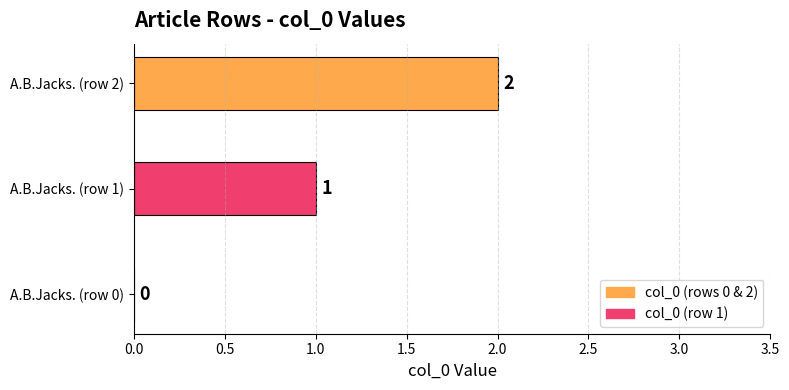

Does the chart contain stacked bars?

No